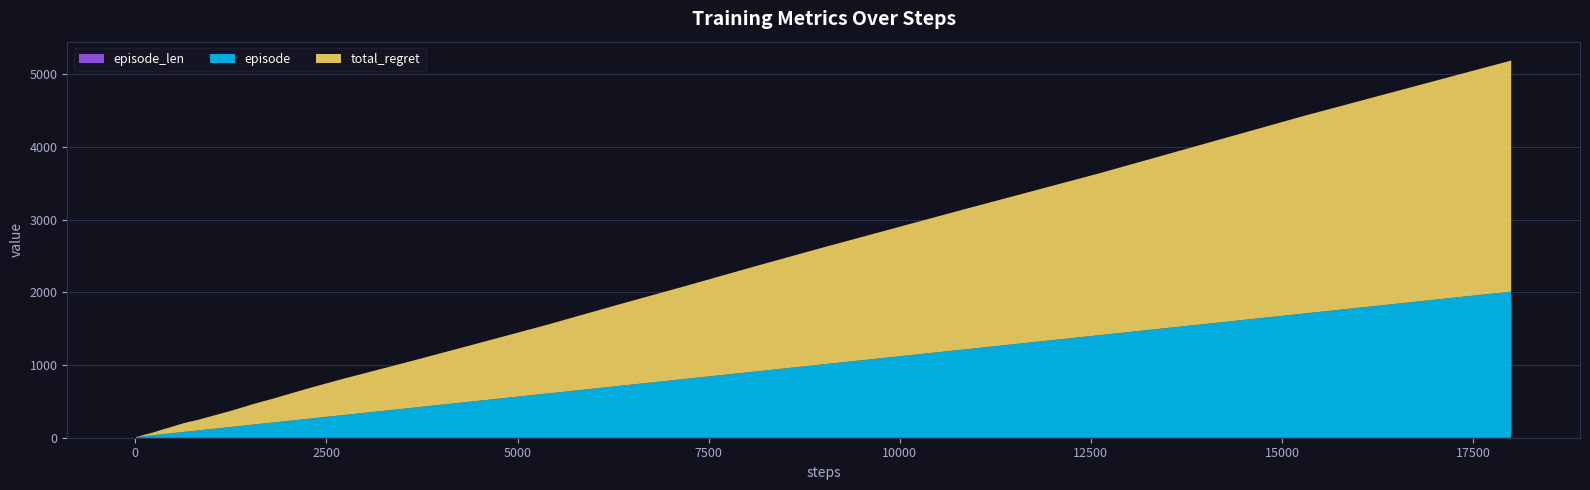

Reading left to right, transcribe all the data shown in this chart.

episode: 1	2	3	4	5	6	7	8	9	10	12	14	17	20	25	30	40	50	60	70	80	90	100	120	140	170	200	250	300	400	500	600	700	800	900	1000	1200	1400	1700	2000
total_regret: 2	2	2	4	6	8	10	12	12	14	18	20	24	28	36	46	66	82	102	120	134	144	160	192	224	280	328	416	496	642	794	948	1116	1278	1446	1608	1920	2224	2720	3178
episode_len: 9	9	9	9	9	9	9	9	9	9	9	9	9	9	9	9	9	9	9	9	9	9	9	9	9	9	9	9	9	9	9	9	9	9	9	9	9	9	9	9